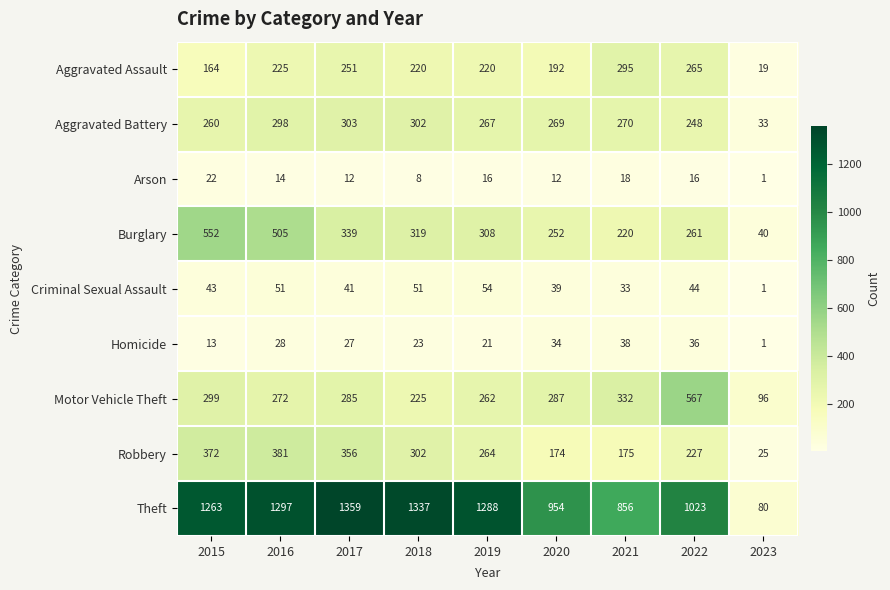

The value of Theft at 2018 is 571. True or false?

False